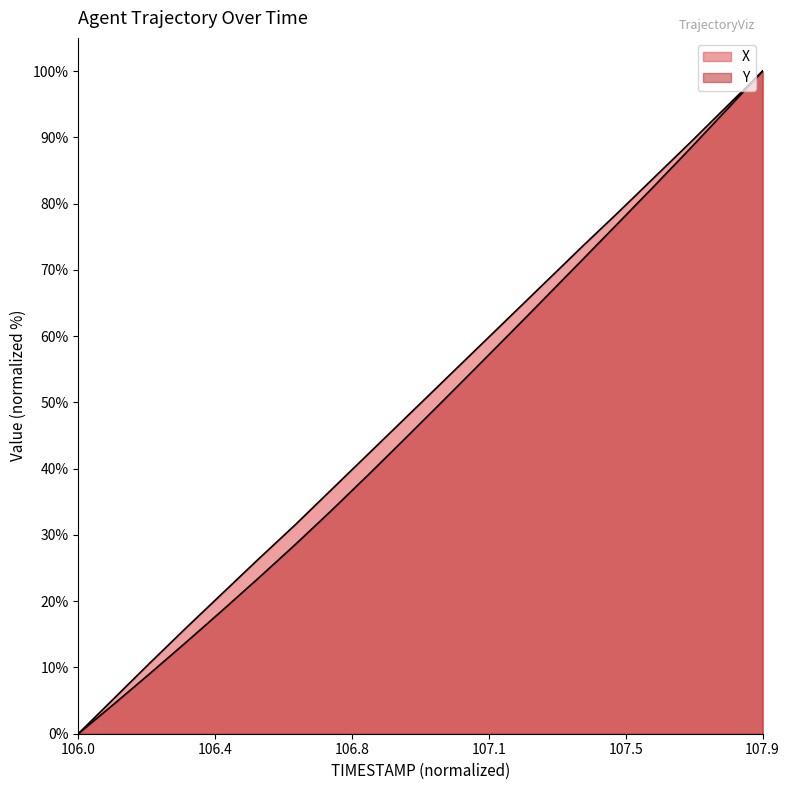

Which series has the largest total across all categories?

X